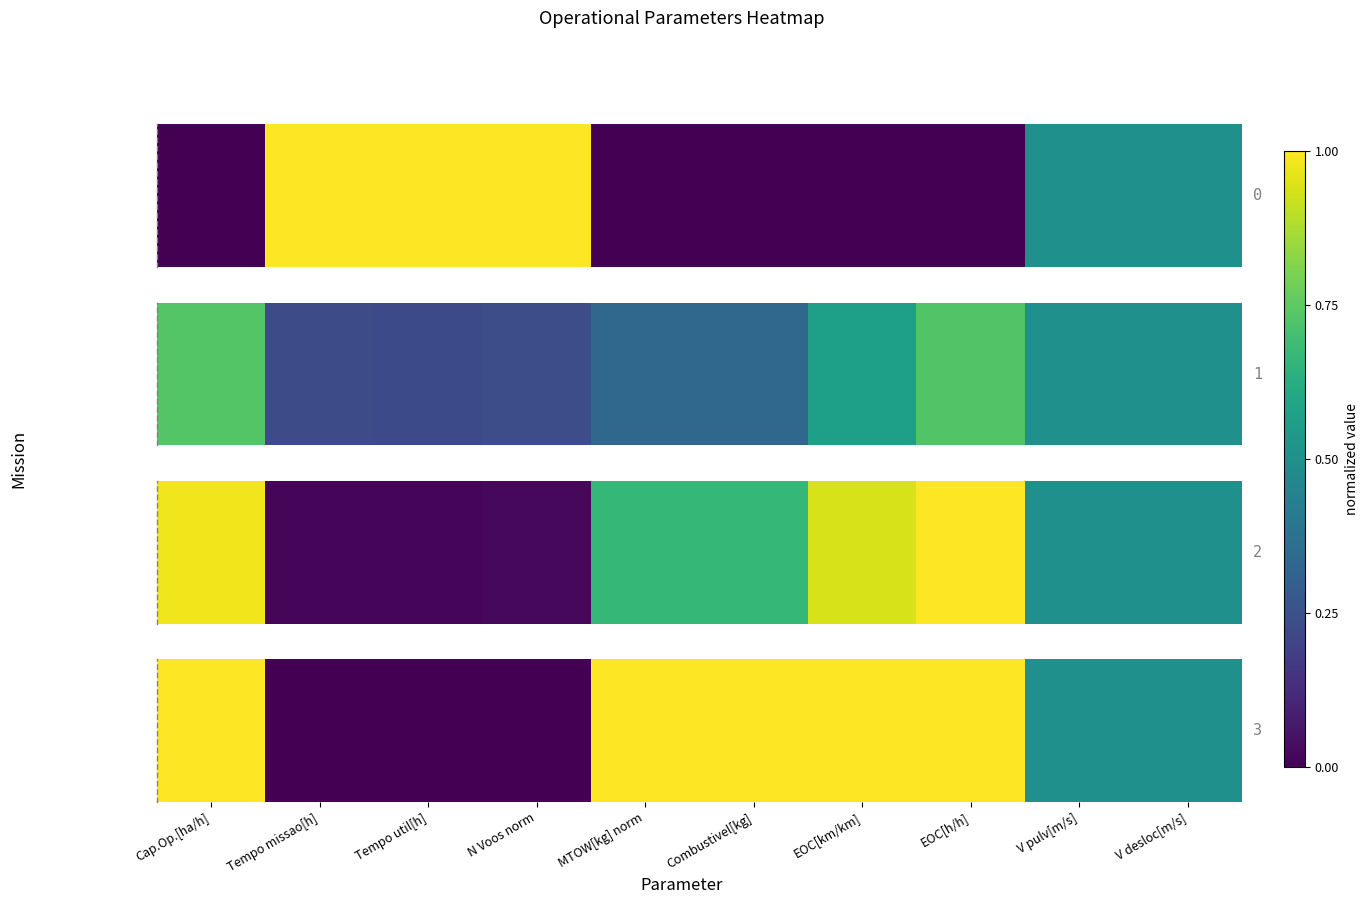

What is the approximate value at MTOW[kg] norm?

1.0